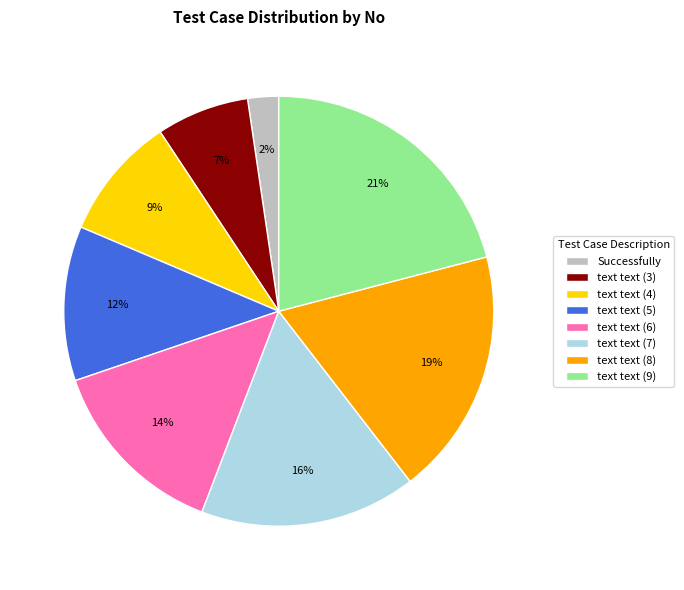

The text text (5) slice represents 1% of the pie. True or false?

False